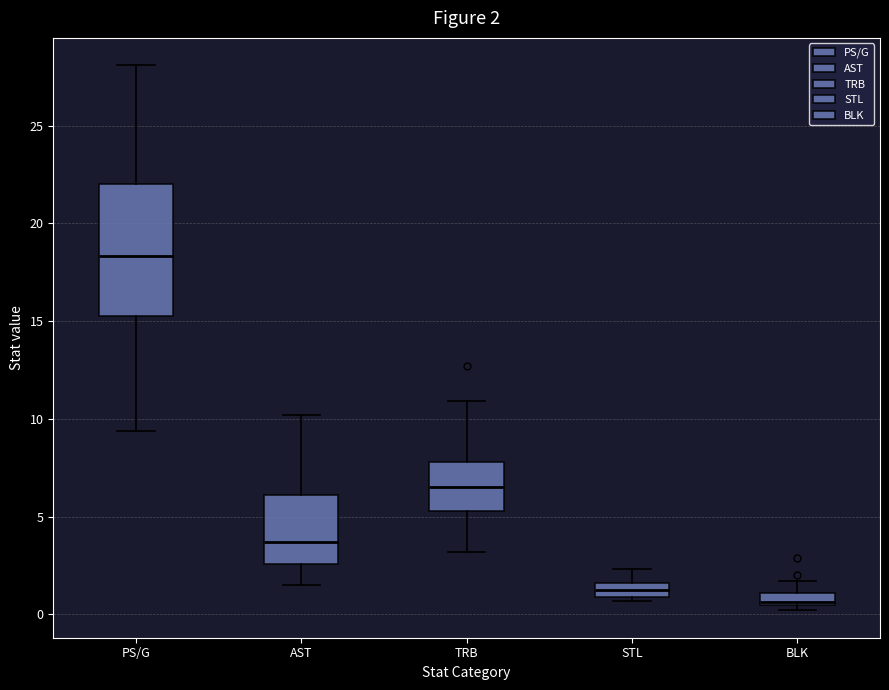

Which box has the lowest median line?

BLK